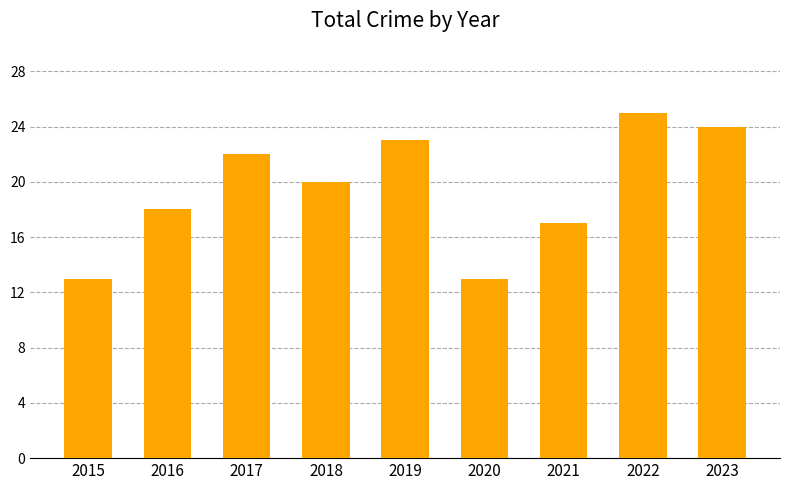

Approximately how many times larger is the value at 2015 compared to 2022?

0.5